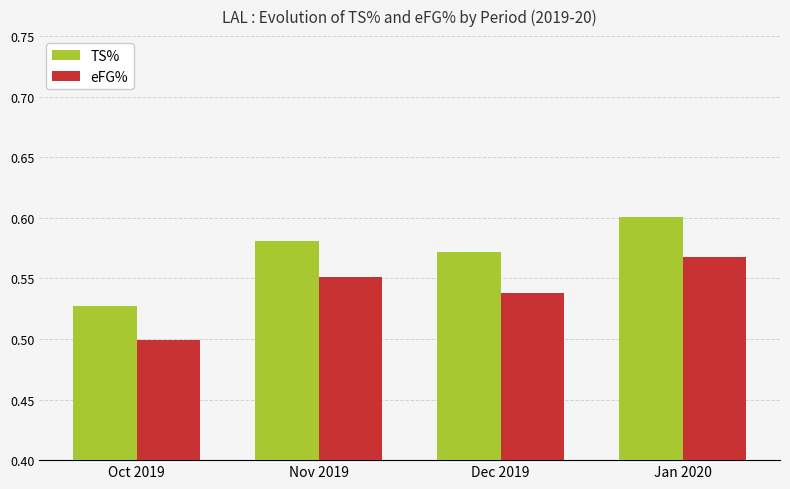

List the series in order of their overall mean, lowest first.

eFG%, TS%